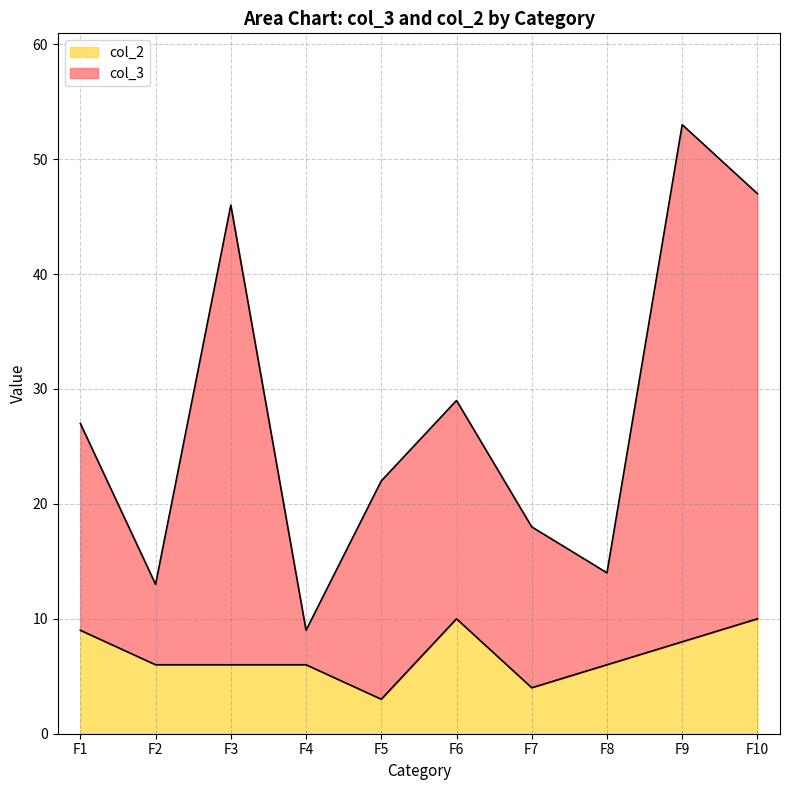

Which category has the lowest value across all series?

F5